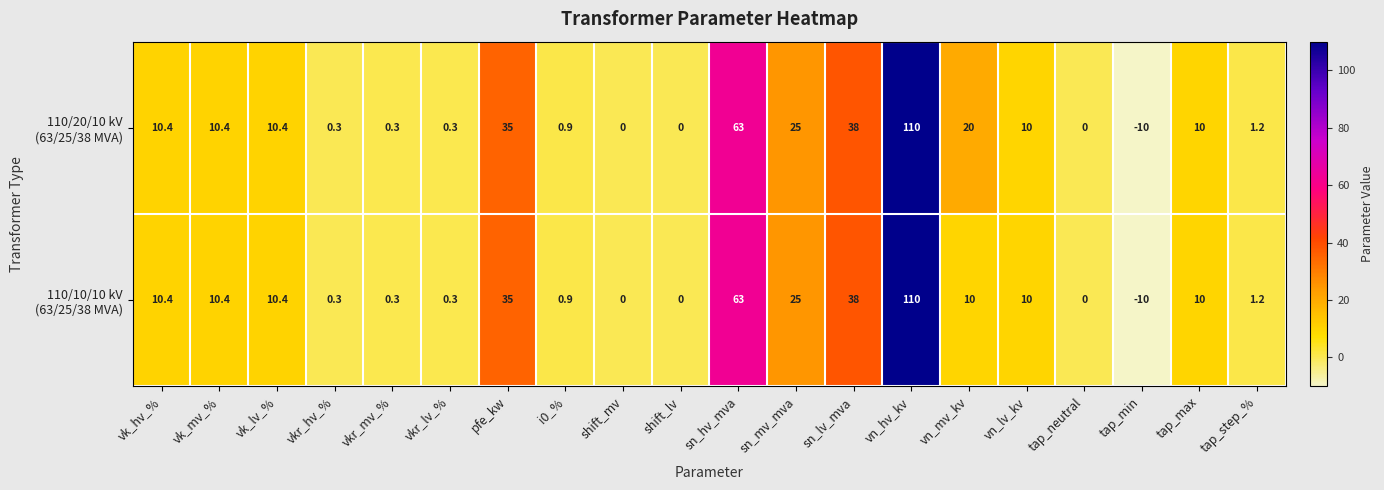

What is the total value across all series at vk_lv_%?

20.8